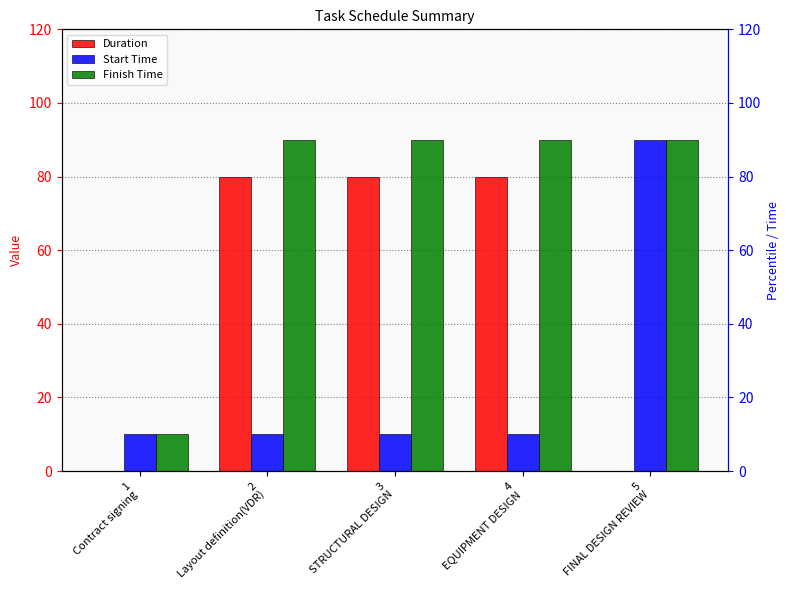

How many bars are there in each group?

3